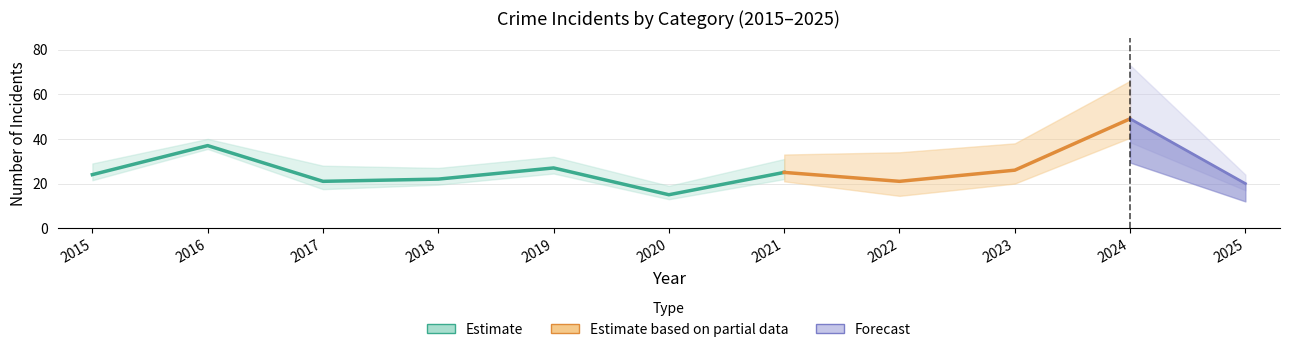

List the labels in order of Robbery value, smallest first.

2020, 2025, 2017, 2022, 2018, 2015, 2021, 2023, 2019, 2016, 2024